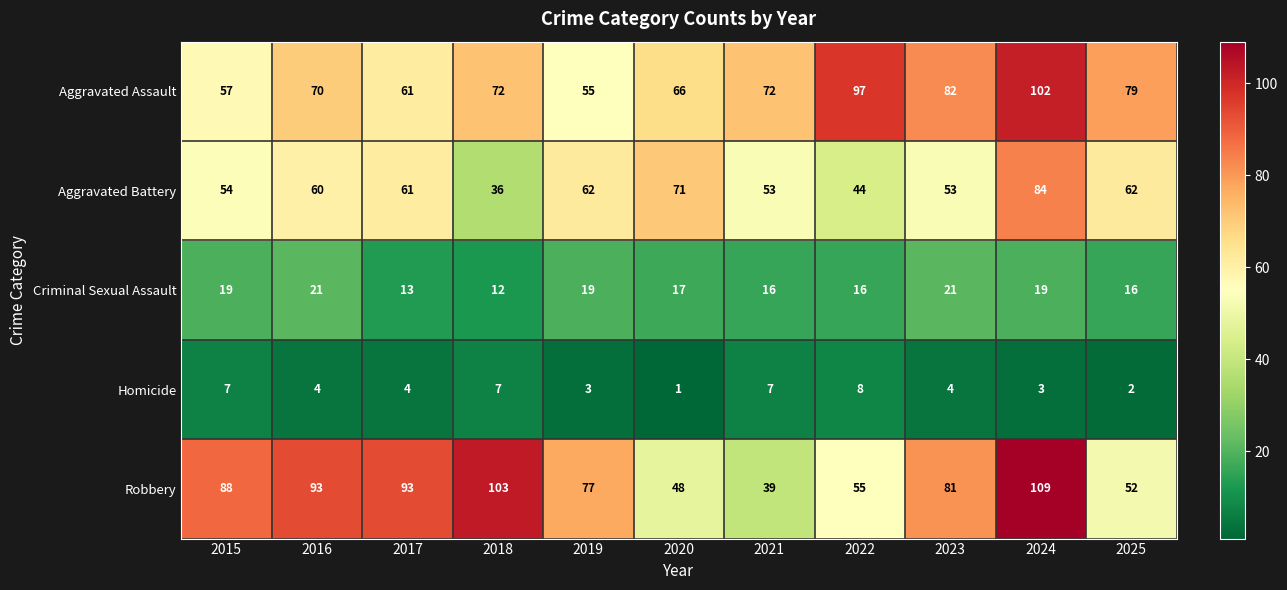

The value of Aggravated Assault at 2022 is 25. True or false?

False